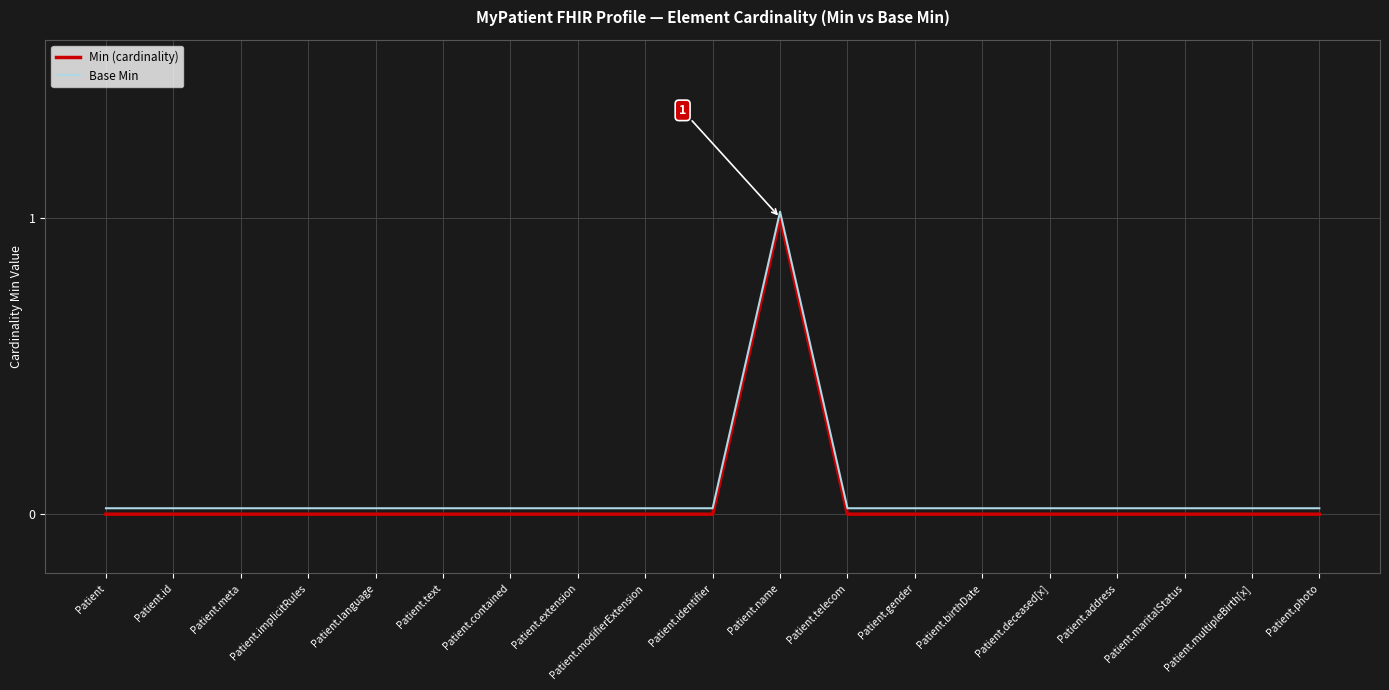

What are all the series names shown in the legend?

Min (cardinality), Base Min